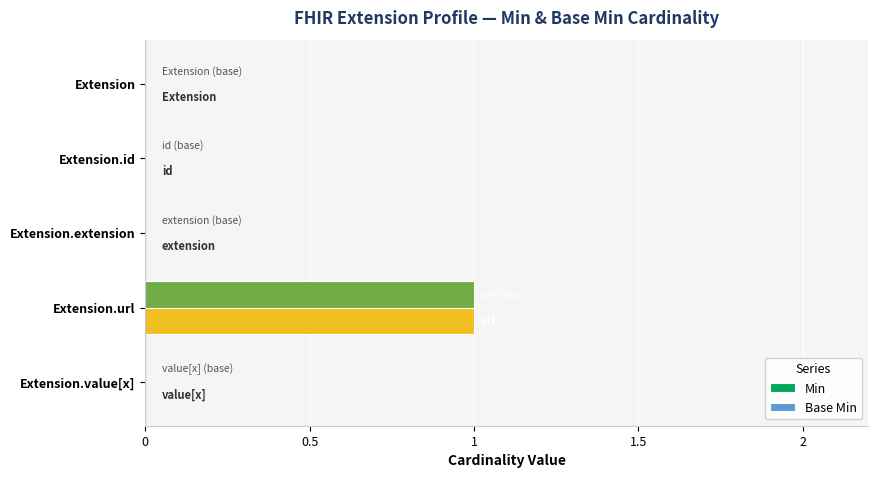

The Base Min series shows 1 at Extension.extension. True or false?

False